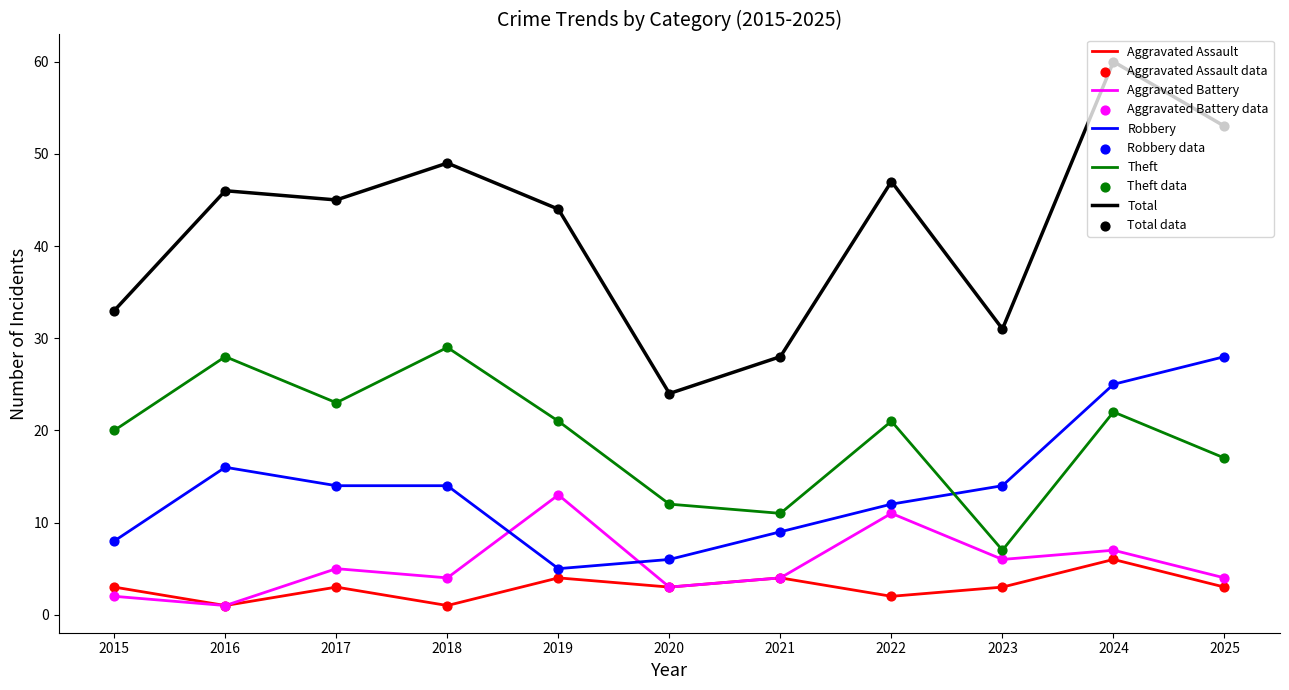

What is the total value across all series at 2017?

90